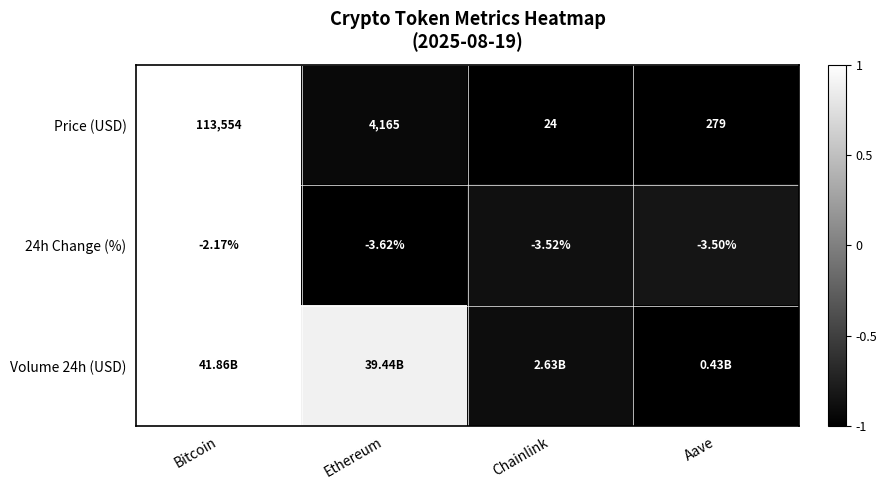

Where does the Price (USD) series first go above 4165?

Bitcoin